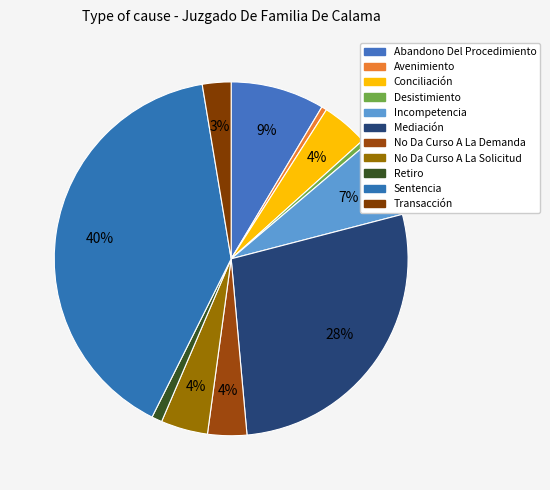

Which category has the smallest portion of the pie?

Avenimiento